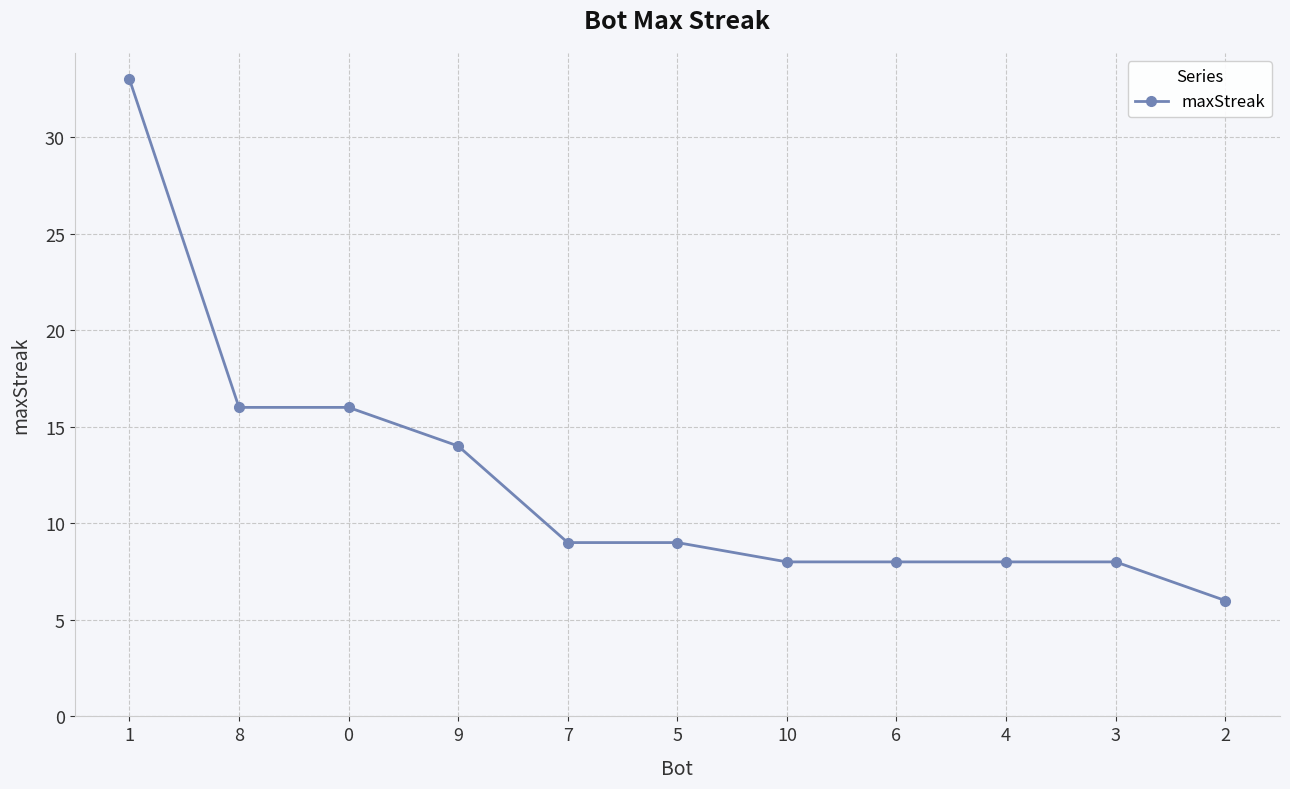

What is the change in value from 8 to 4?

-8